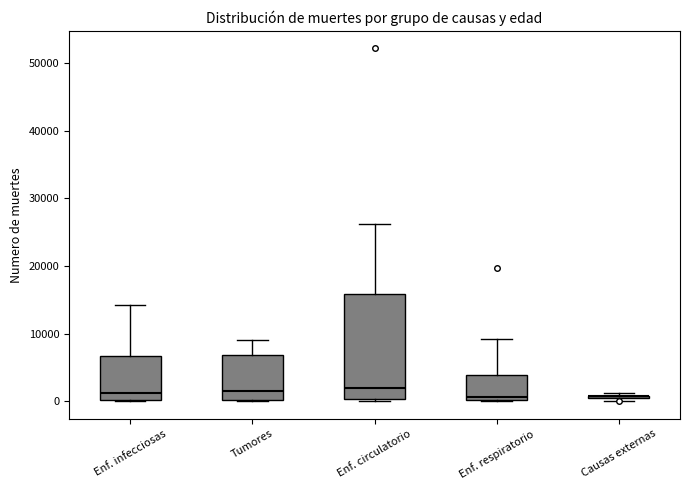

Reading left to right, read every box against the y-axis: the position of its median line, the range the box covers, and the ends of its whiskers. The values are not printed on the chart, so give them approximately, as read against the axis.

Enf. infecciosas: median 1000, box 0 to 7000, whiskers 0 to 14000
Tumores: median 2000, box 0 to 7000, whiskers 0 to 9000
Enf. circulatorio: median 2000, box 0 to 16000, whiskers 0 to 26000
Enf. respiratorio: median 1000, box 0 to 4000, whiskers 0 to 9000
Causas externas: box collapsed to a line at 1000, whiskers 0 to 1000